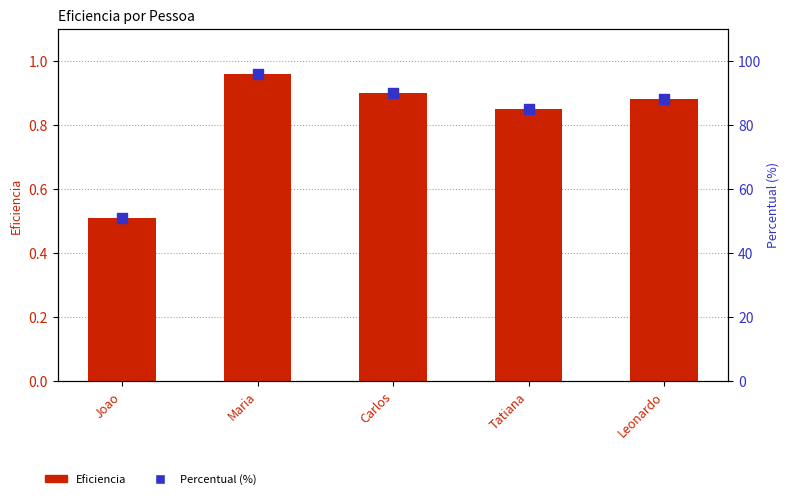

At how many categories does at least one series exceed 87?

3